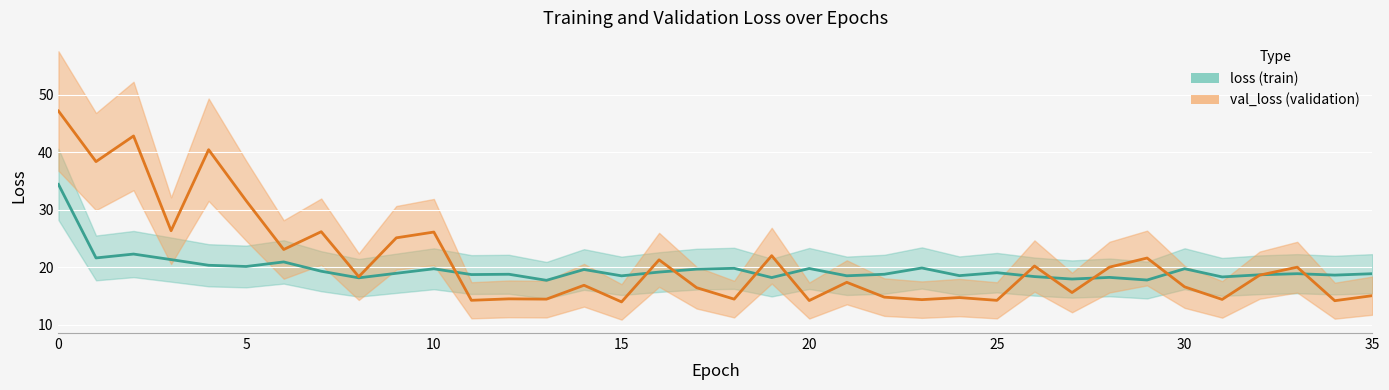

Which series has the largest range (max minus min)?

val_loss